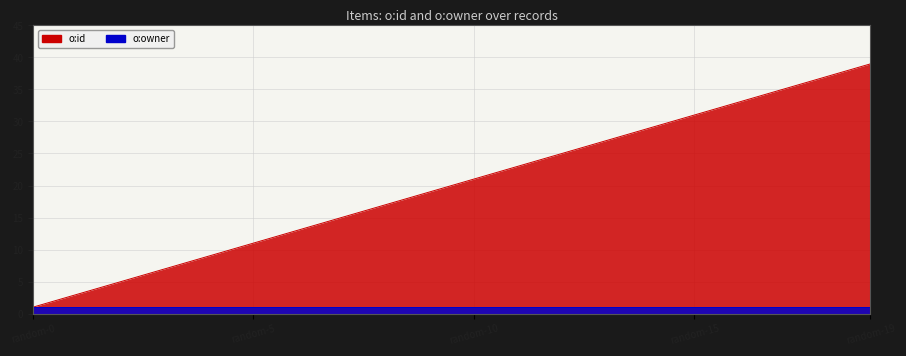

Reading left to right, what are all the values shown in this chart?

random-0=1	random-1=3	random-2=5	random-3=7	random-4=9	random-5=11	random-6=13	random-7=15	random-8=17	random-9=19	random-10=21	random-11=23	random-12=25	random-13=27	random-14=29	random-15=31	random-16=33	random-17=35	random-18=37	random-19=39